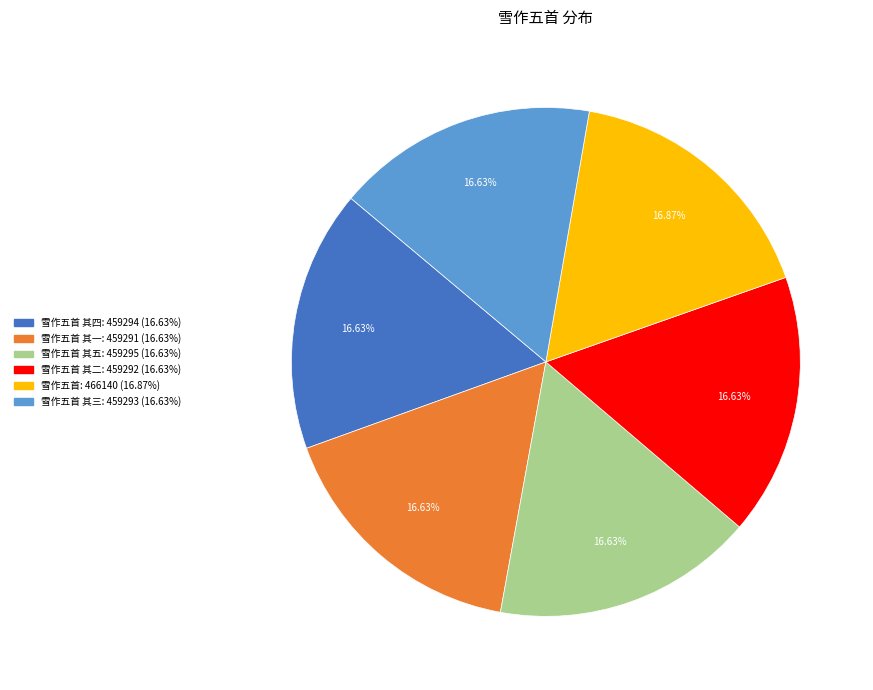

Does any single category account for the majority?

No